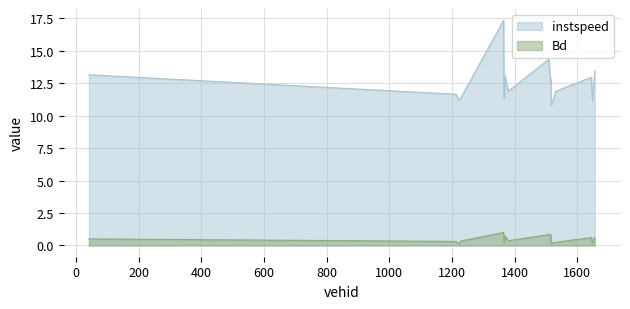

What is the label of the 17th point from the left?

1645.0